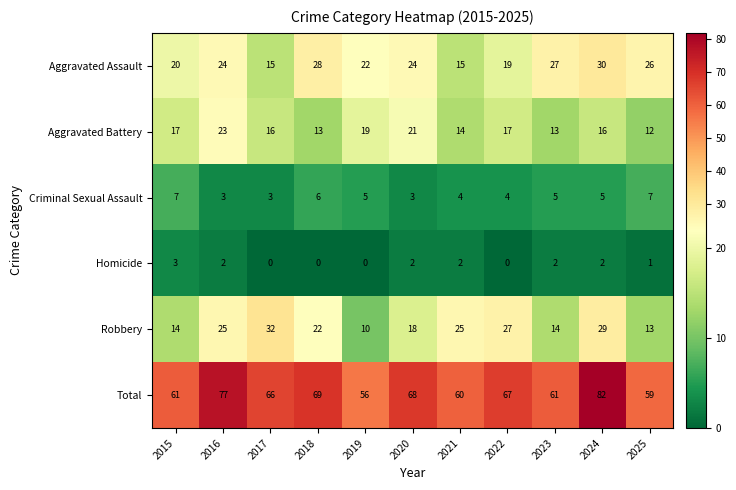

Which label corresponds to the largest value in the chart?

2024